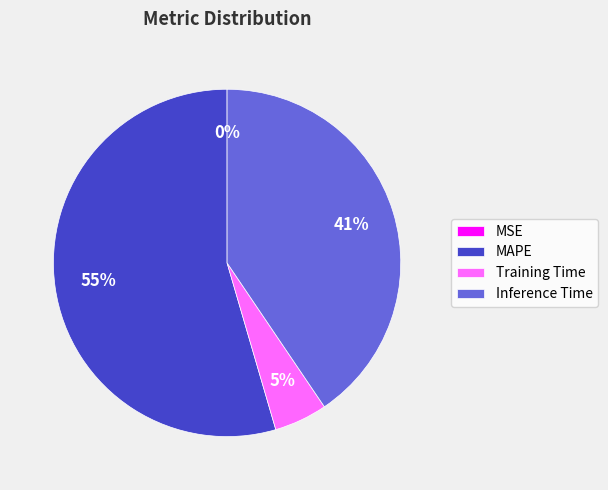

Combined, do MAPE and Inference Time account for over 50%?

Yes